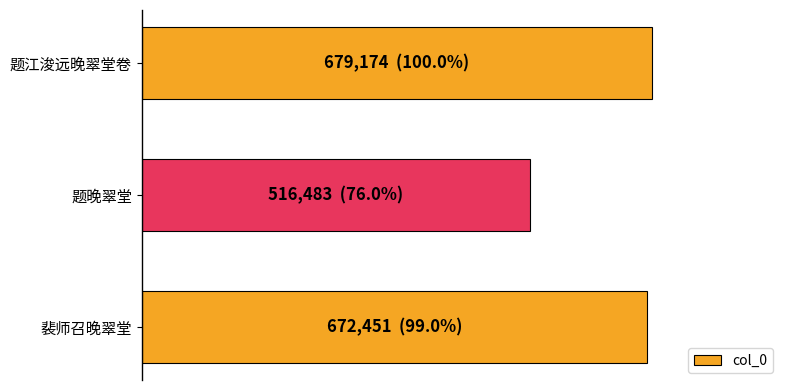

Does the chart contain any negative values?

No